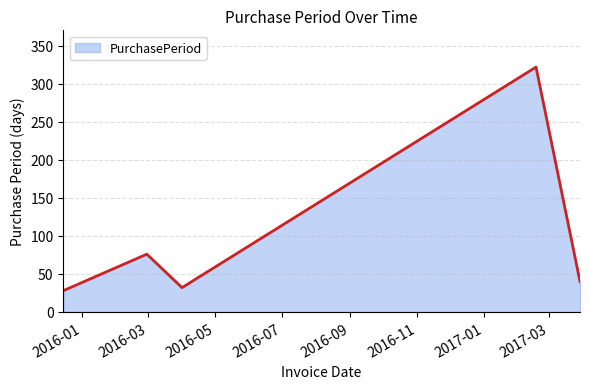

How many interior local peaks (higher than both neighbors) does the data have?

2